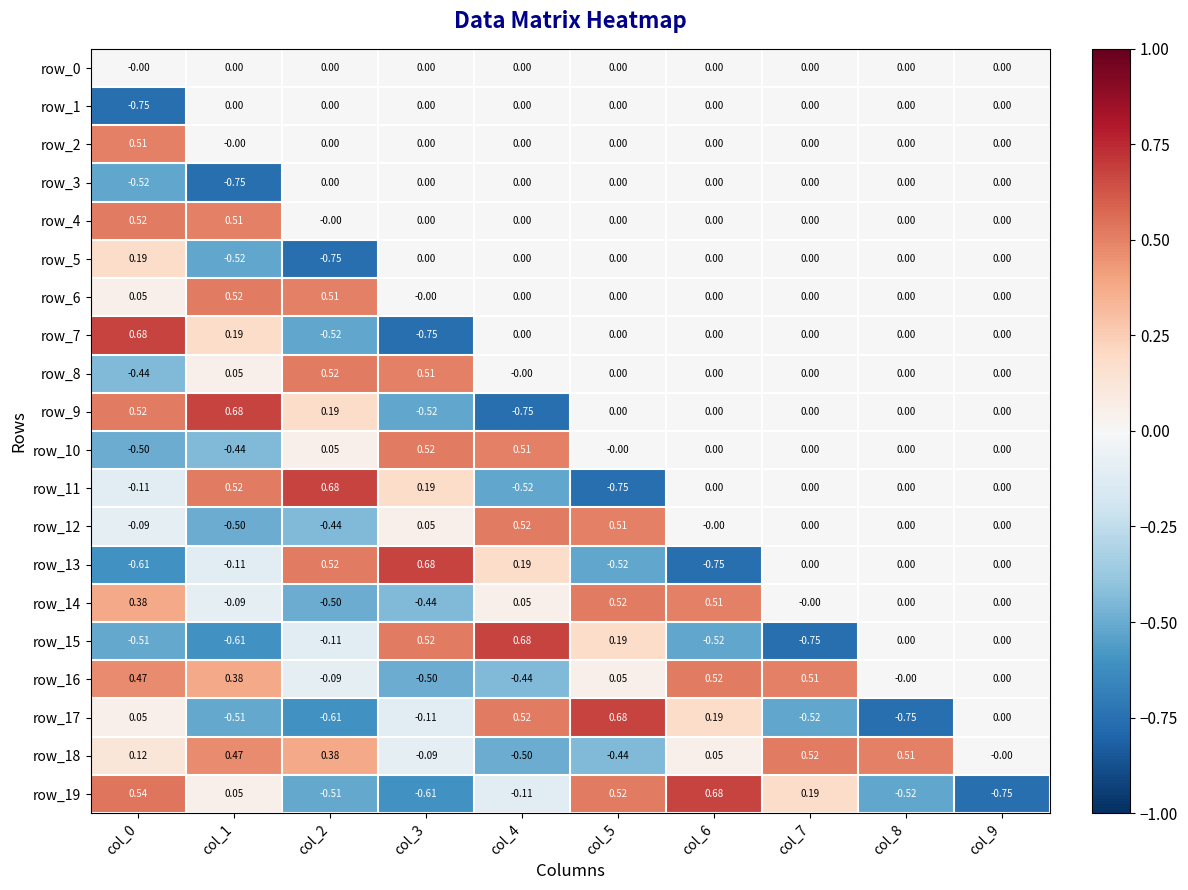

Where does the row_10 series first go above 0?

col_2